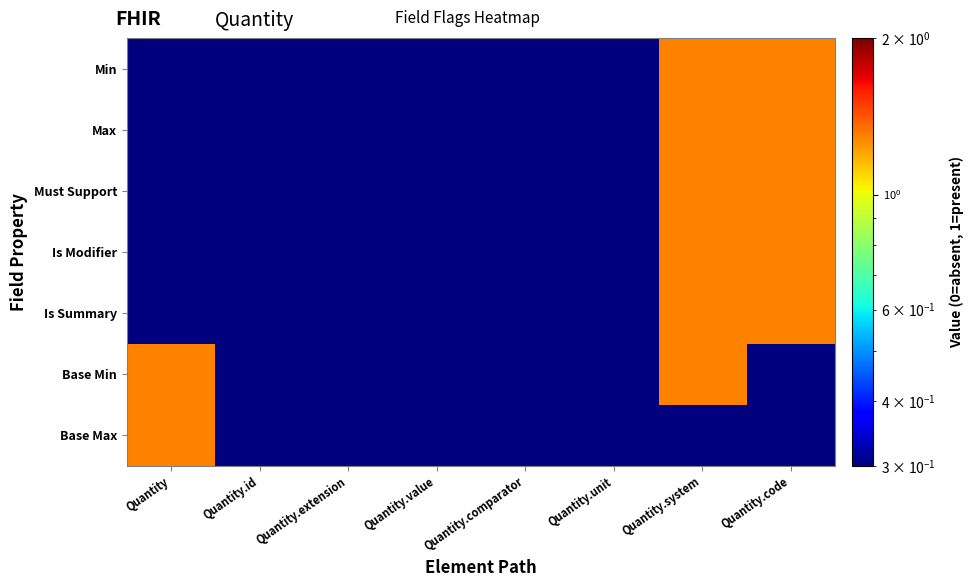

Count the number of data series in this chart.

7